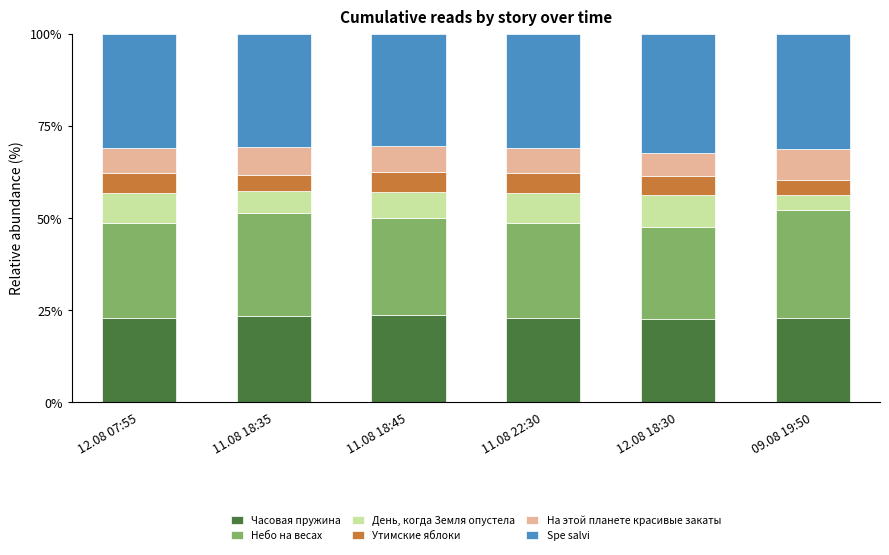

What is the total value across all series at 11.08 18:35?

100.0